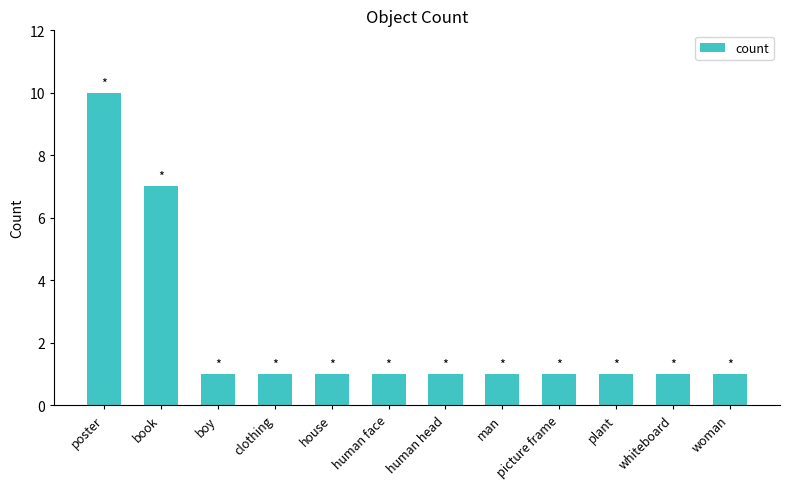

What position from the right is woman?

1